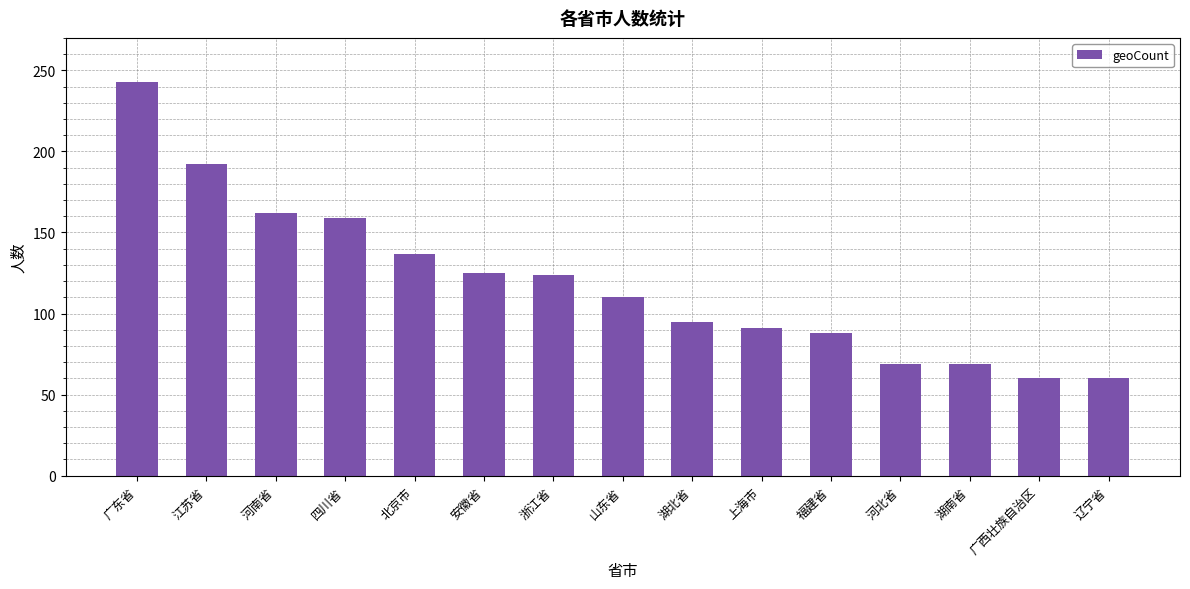

What position from the right is 安徽省?

10